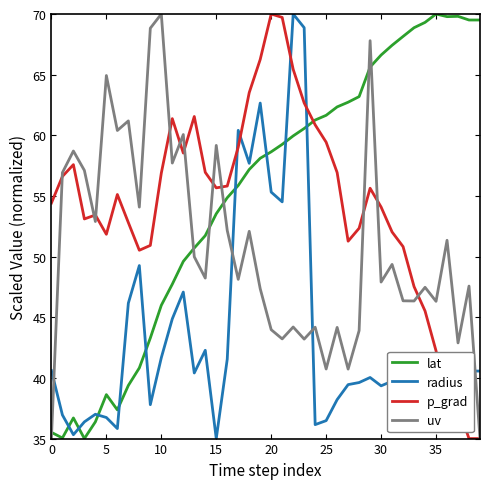

True or false: radius has more than 1 interior local peaks.

True